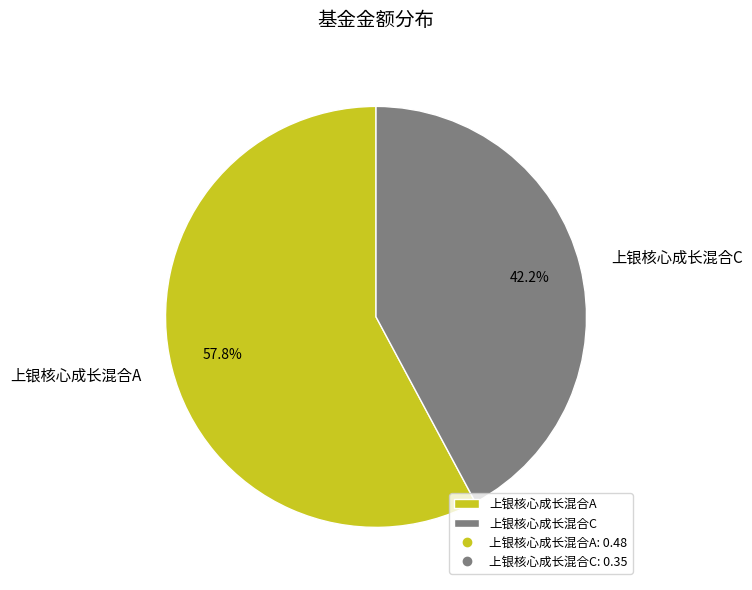

To the nearest percent, what is the average slice percentage?

50%